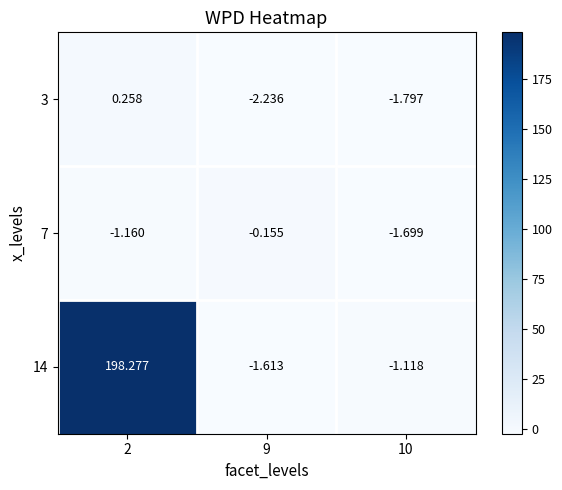

Reading left to right, what are all the values shown in this chart?

3: 2=0.3	9=-2.2	10=-1.8
7: 2=-1.2	9=-0.2	10=-1.7
14: 2=198.3	9=-1.6	10=-1.1